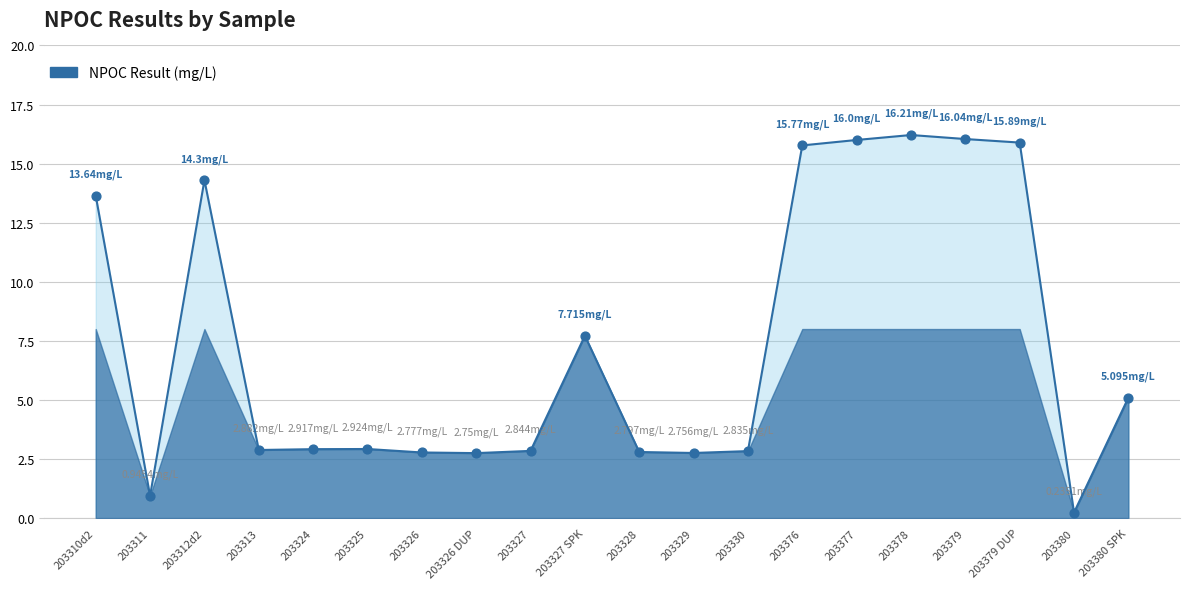

Between 203330 and 203378, which is larger?

203378